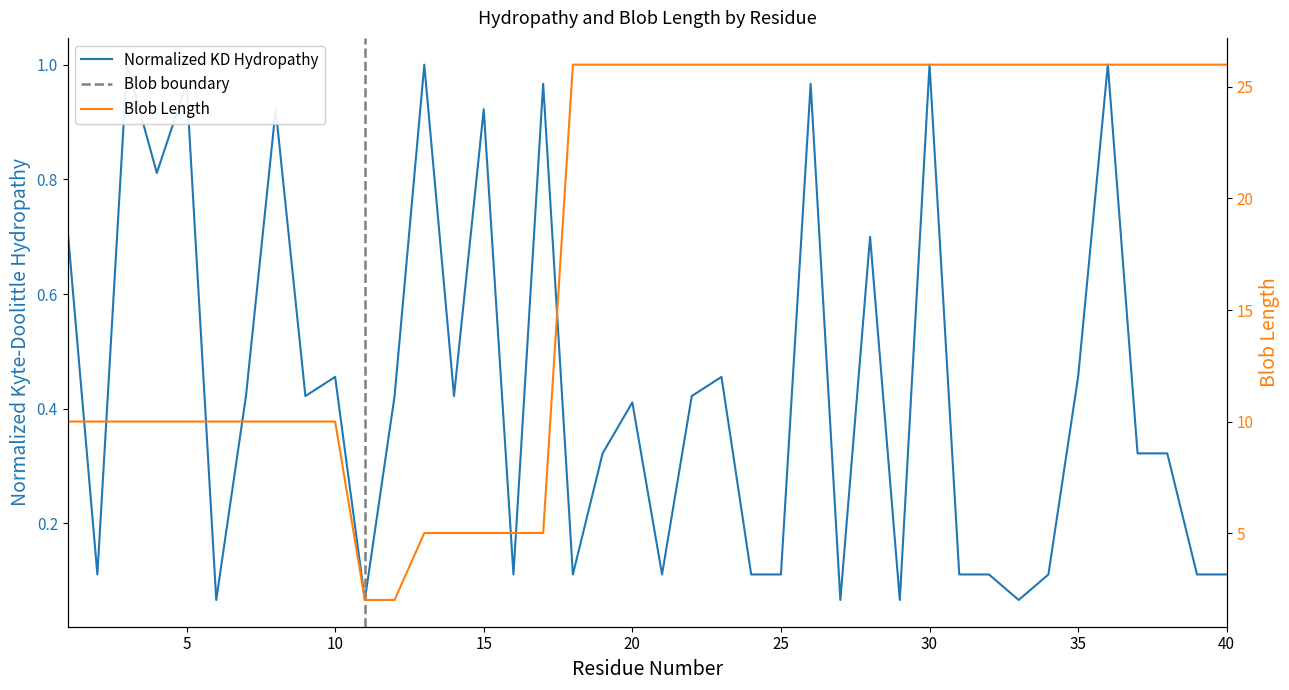

How many interior local valleys does the Normalized_Kyte-Doolittle_hydropathy series have?

12